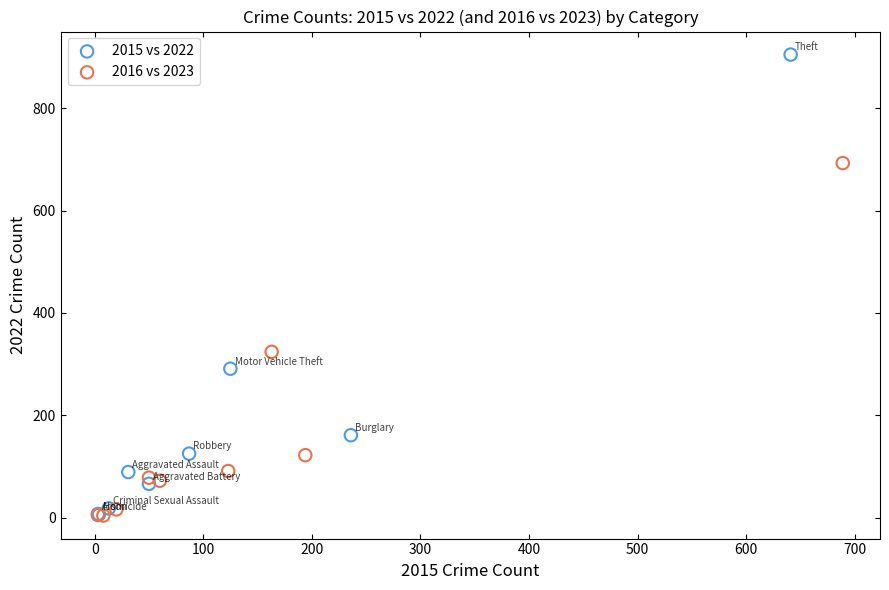

Which series has the largest Y range (max minus min)?

2015 vs 2022